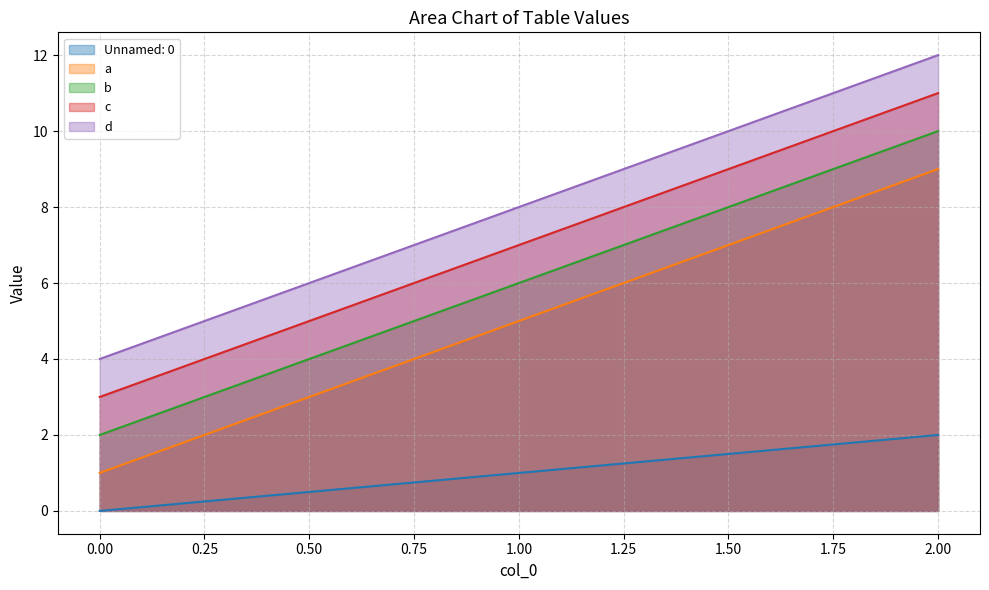

Reading left to right, transcribe all the data shown in this chart.

Unnamed: 0: 0.00=0	1.00=1	2.00=2
a: 0.00=1	1.00=5	2.00=9
b: 0.00=2	1.00=6	2.00=10
c: 0.00=3	1.00=7	2.00=11
d: 0.00=4	1.00=8	2.00=12